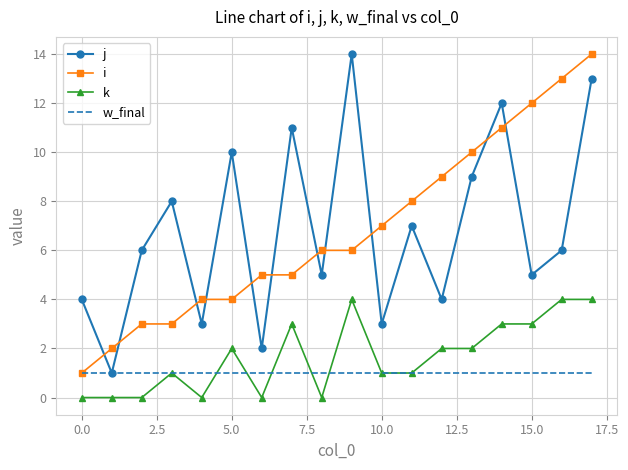

True or false: w_final and k cross at least once.

True